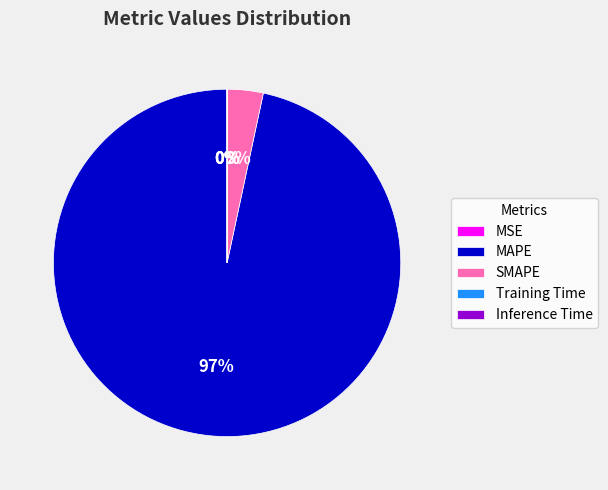

What is the largest slice in the pie chart?

MAPE